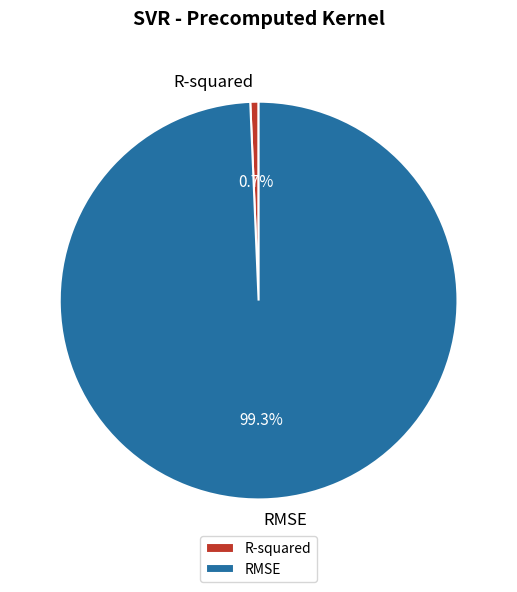

To the nearest percent, what is the difference between the R-squared and RMSE slice percentages?

99%